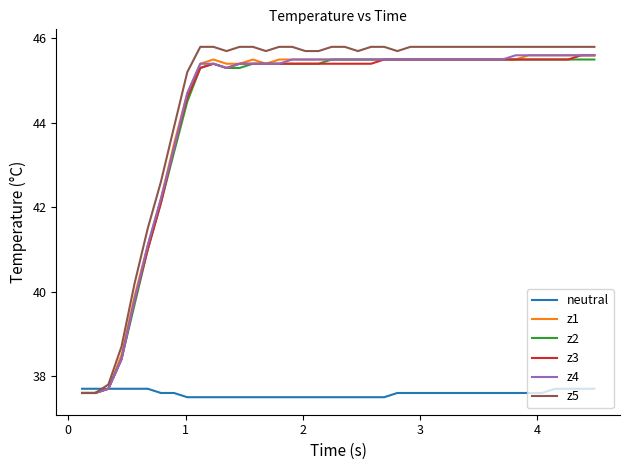

Which series ends up on top after the final intersection of z5 and neutral?

z5